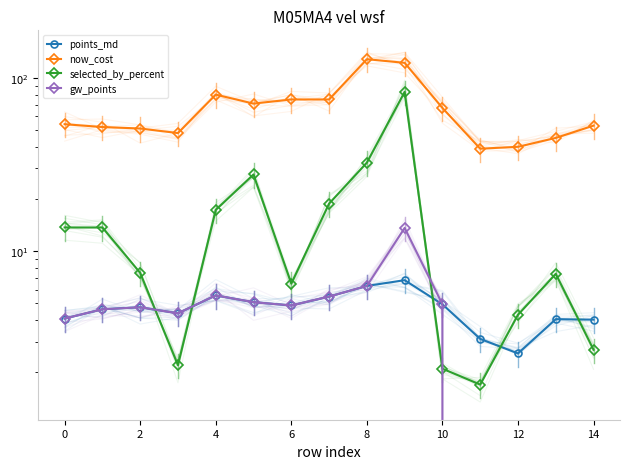

At which category does gw_points reach its first local peak?

2